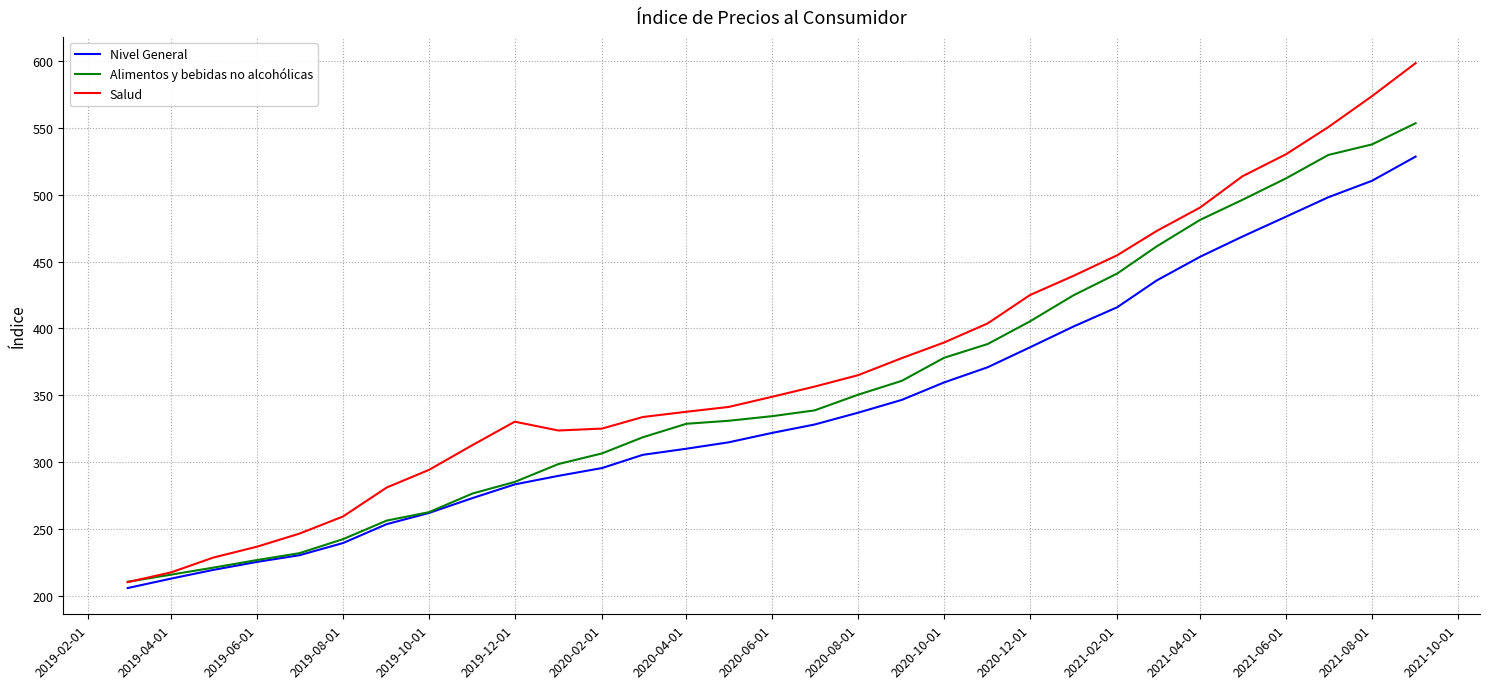

What is the greatest value displayed?

598.4